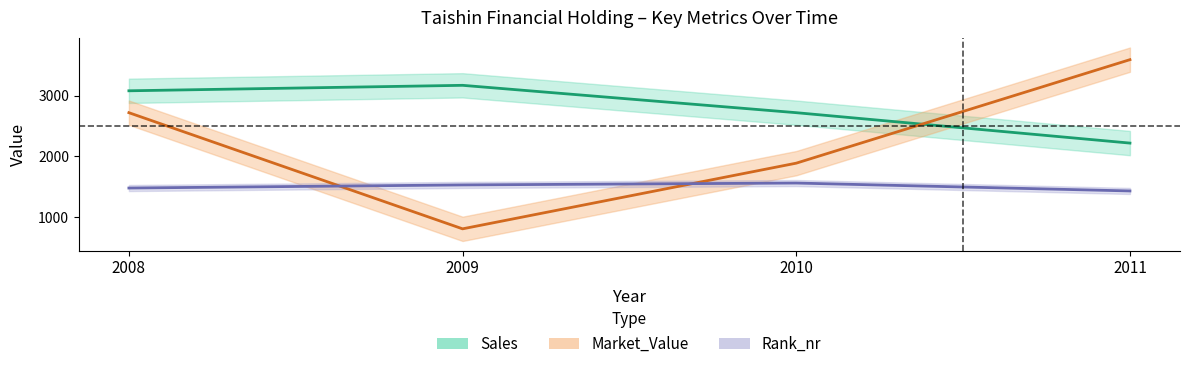

Reading left to right, list all the values displayed in this chart.

Sales: 2008=3080	2009=3170	2010=2720	2011=2220
Market_Value: 2008=2720	2009=810	2010=1890	2011=3592
Rank_nr: 2008=1481	2009=1532	2010=1563	2011=1433